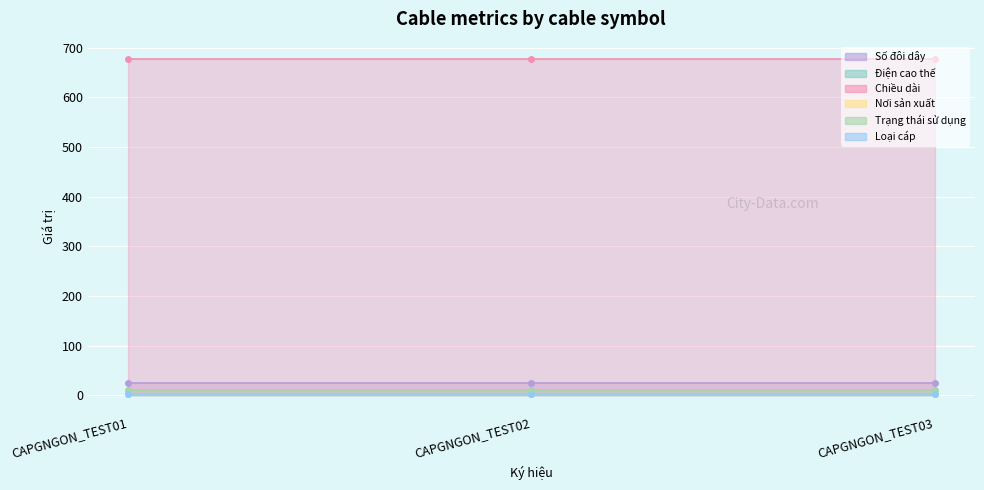

What is the difference between the highest and lowest values at CAPGNGON_TEST02?

676